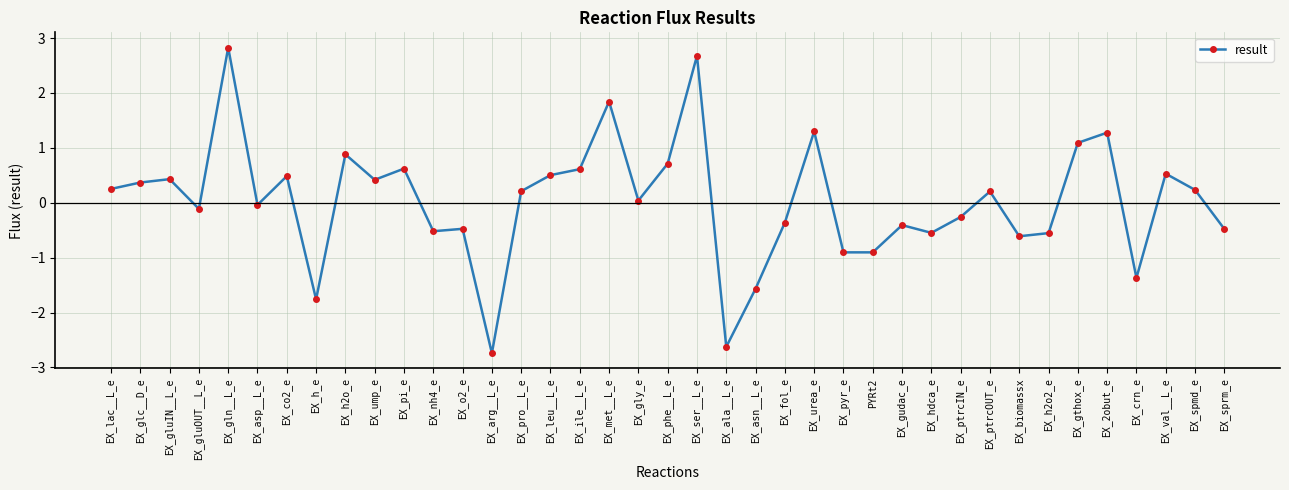

Which has a higher value, EX_lac__L_e or EX_ala__L_e?

EX_lac__L_e